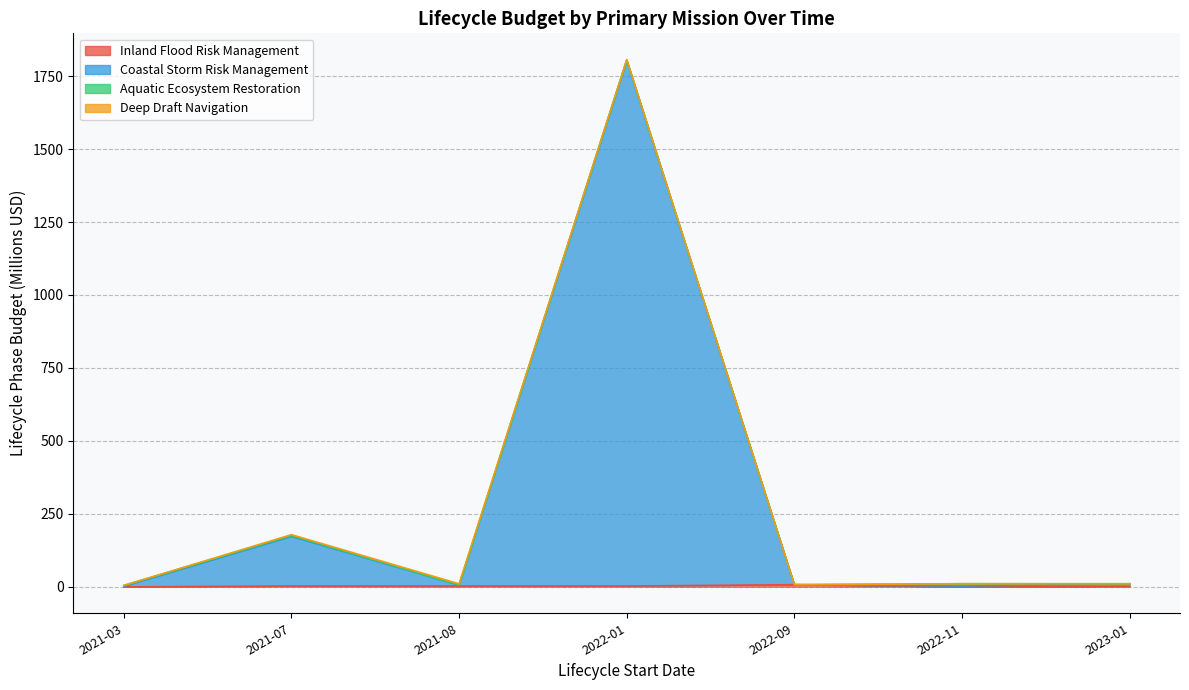

What is the label of the 7th point from the left?

2023-01